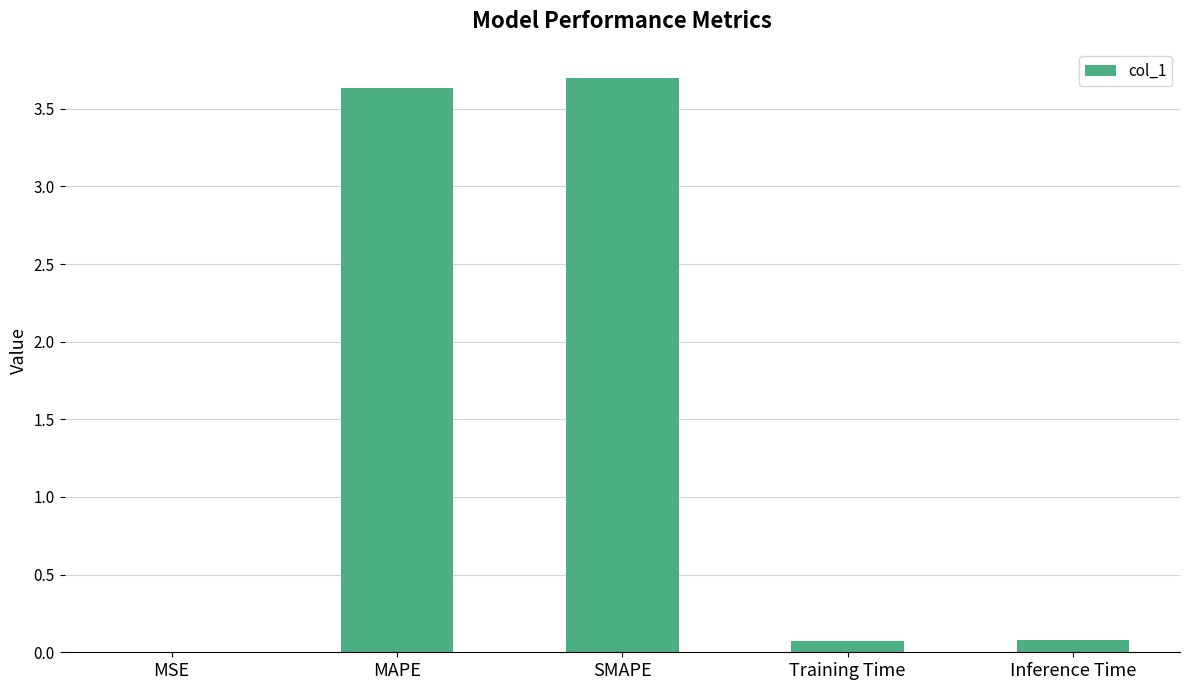

True or false: the data shows 1.7 at MAPE.

False